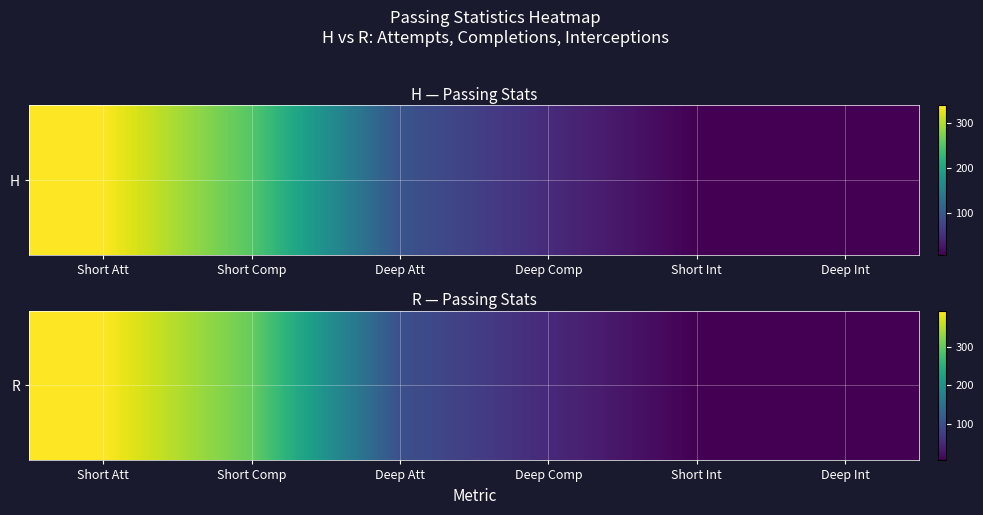

How many data points are less than 101?

3